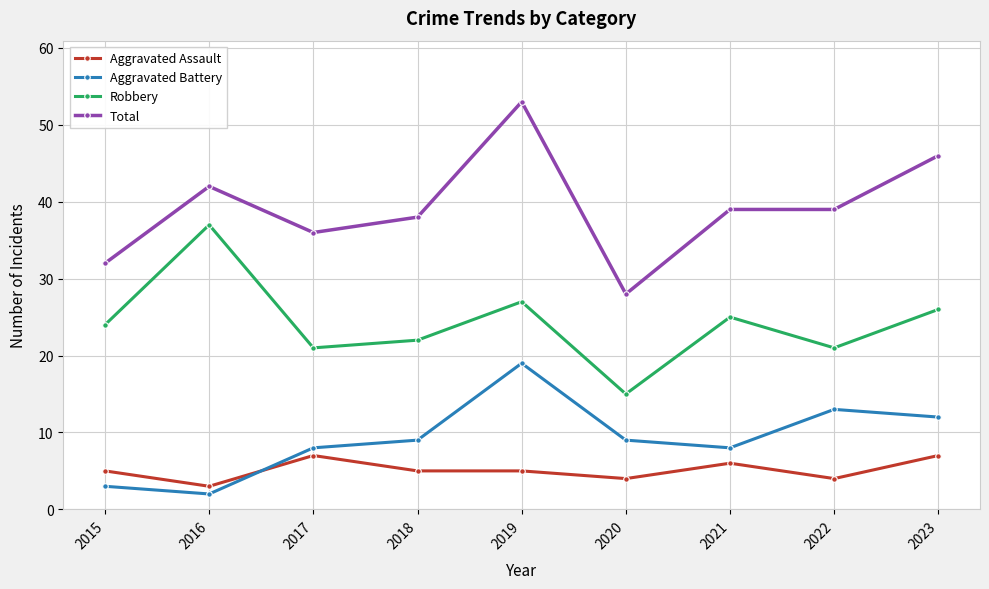

The Aggravated Assault series shows 6 at 2022. True or false?

False